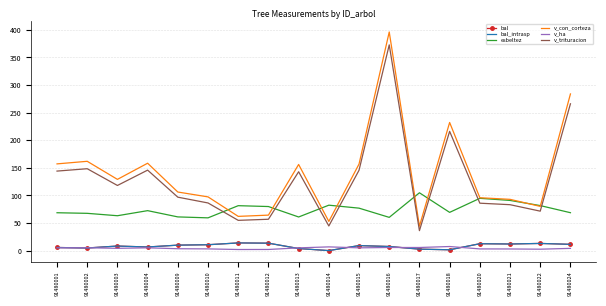

List the labels in order of bal value, smallest first.

91480014, 91480018, 91480017, 91480013, 91480002, 91480001, 91480004, 91480016, 91480003, 91480015, 91480009, 91480010, 91480024, 91480021, 91480020, 91480022, 91480012, 91480011